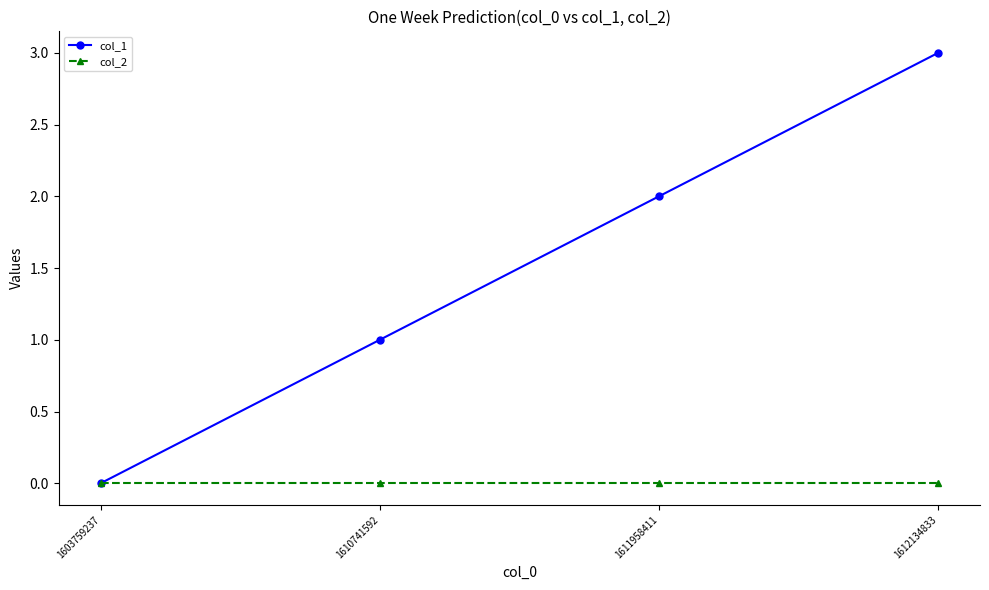

How many data points does each series have?

4